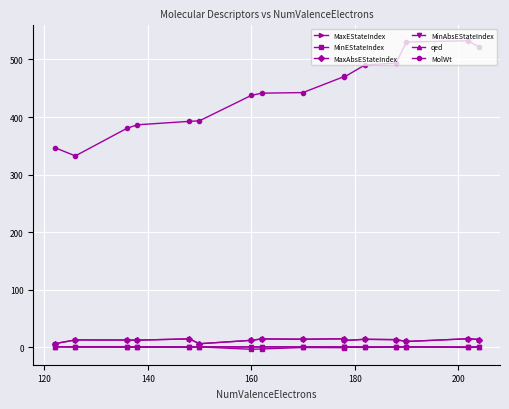

Does the chart display data point markers on the line(s)?

Yes